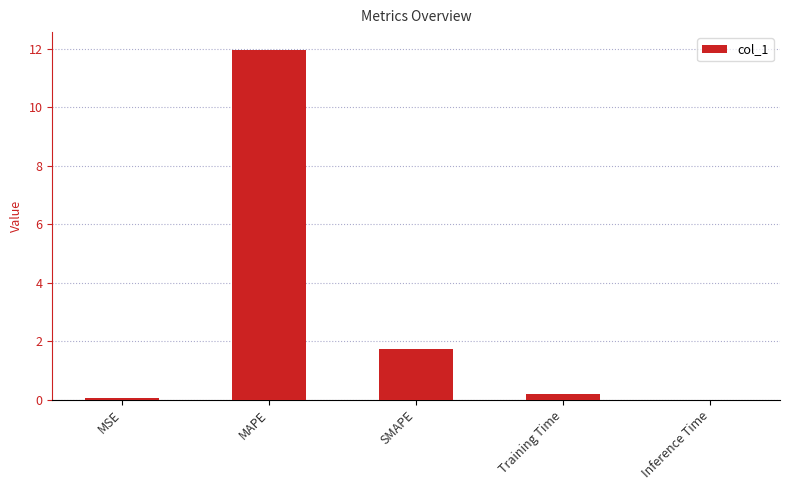

The chart shows a value of 0.0 at MSE. True or false?

True